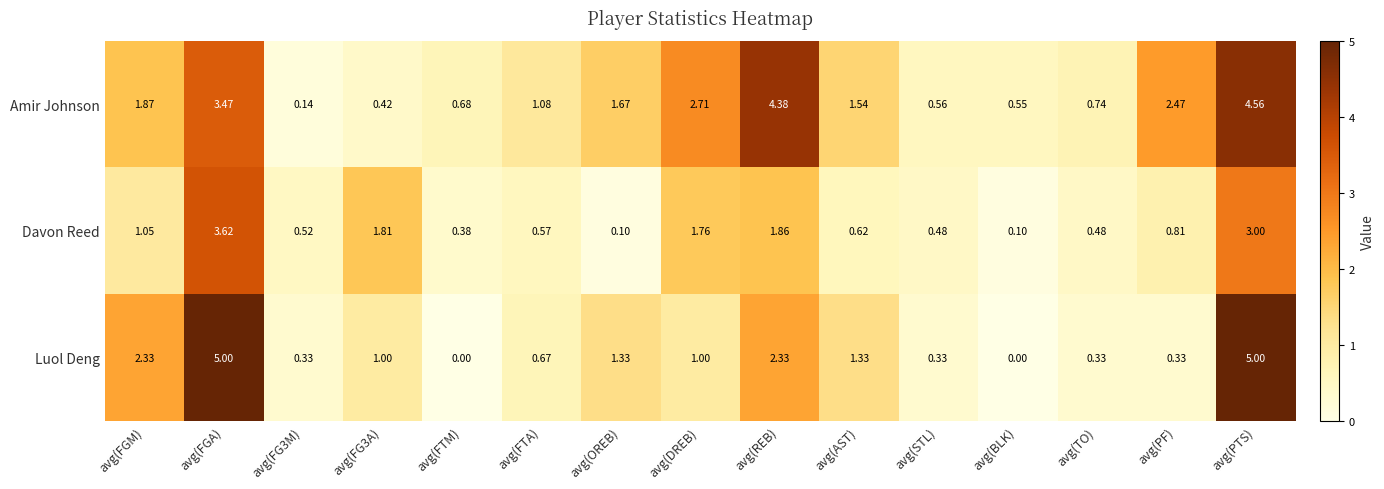

Count the number of categories in the chart.

15